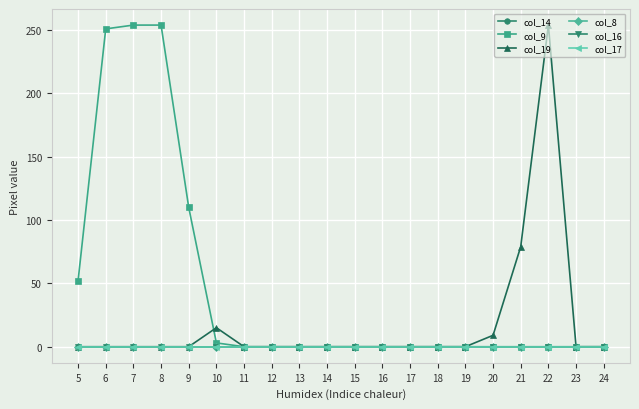

What is the average value of the col_9 series?

46